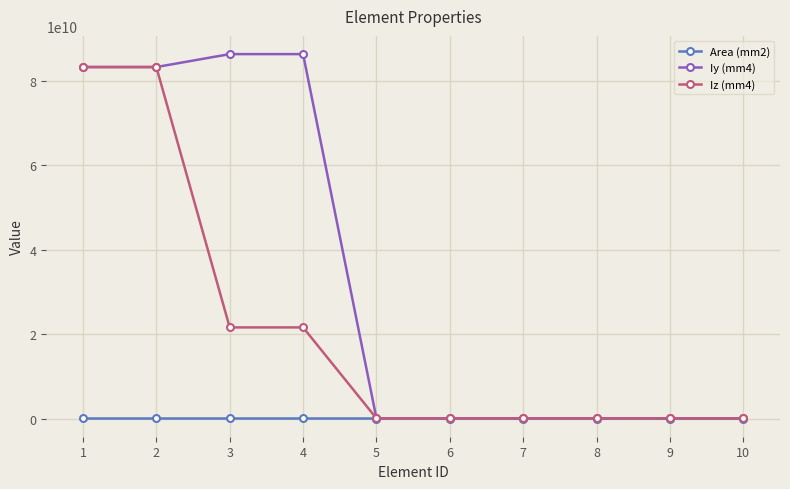

How many lines are shown in the chart?

3